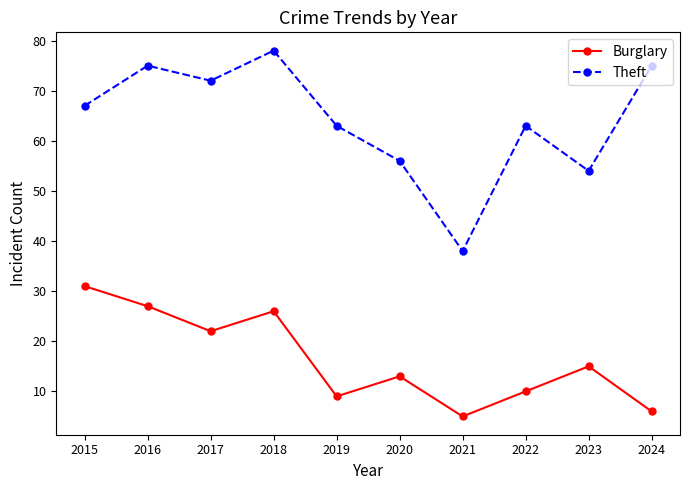

What is the smallest value displayed?

5